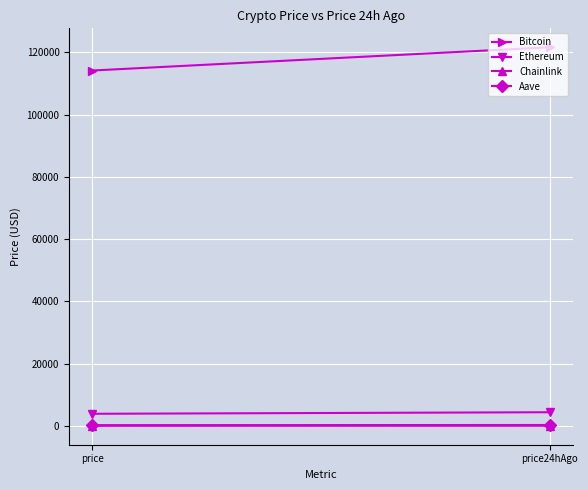

What is the value of the Bitcoin point at the 1st from the left?

114202.0